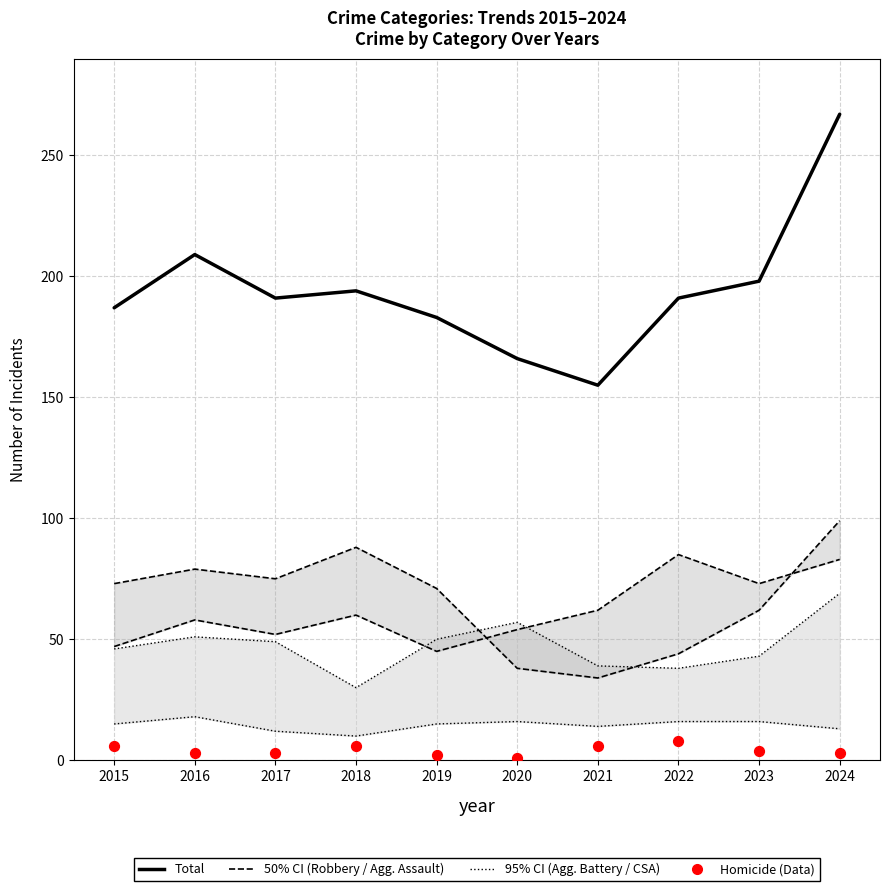

At how many categories does at least one series exceed 246?

1